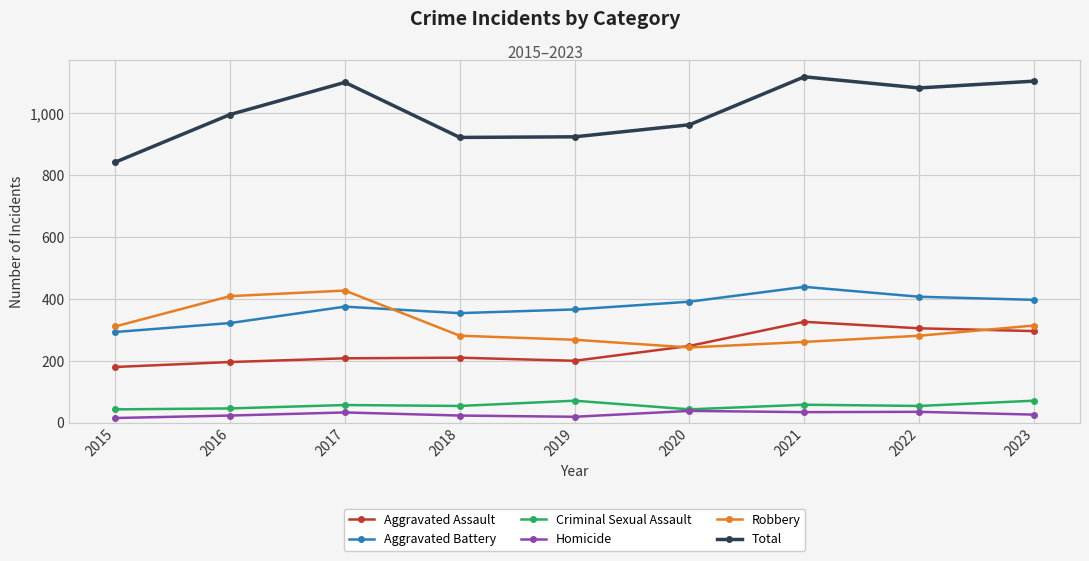

True or false: Homicide has more than 1 points higher than both neighbors.

True